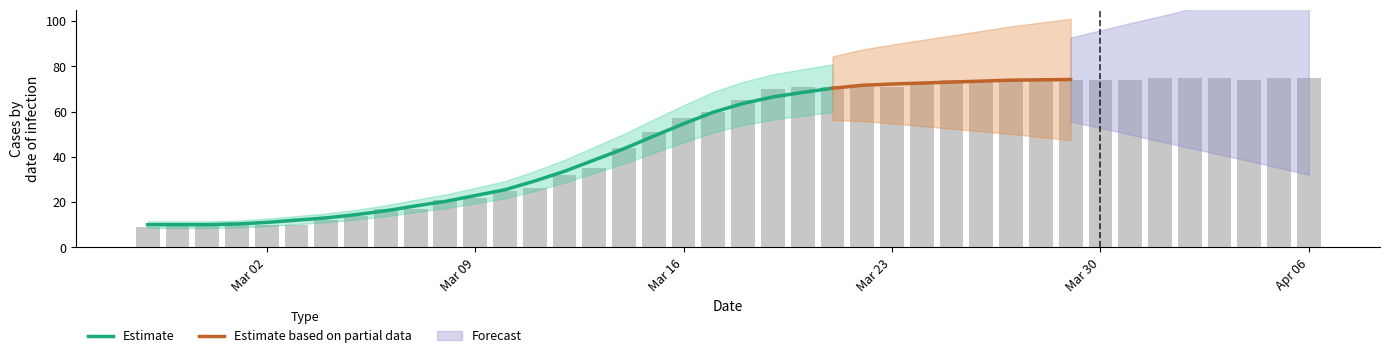

What is the maximum value shown in the chart?

75